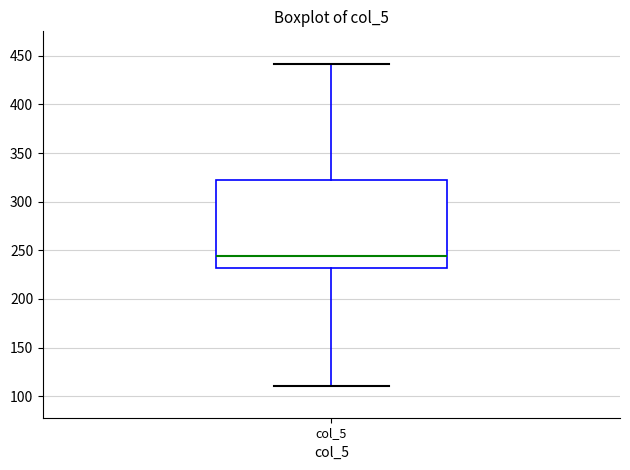

Transcribe this box plot: give where the median line is, the range the box spans, and where the two whiskers end, as read against the y-axis. The values are not printed on the chart, so give them approximately, as read against the axis.

median 245, box 230 to 325, whiskers 110 to 440